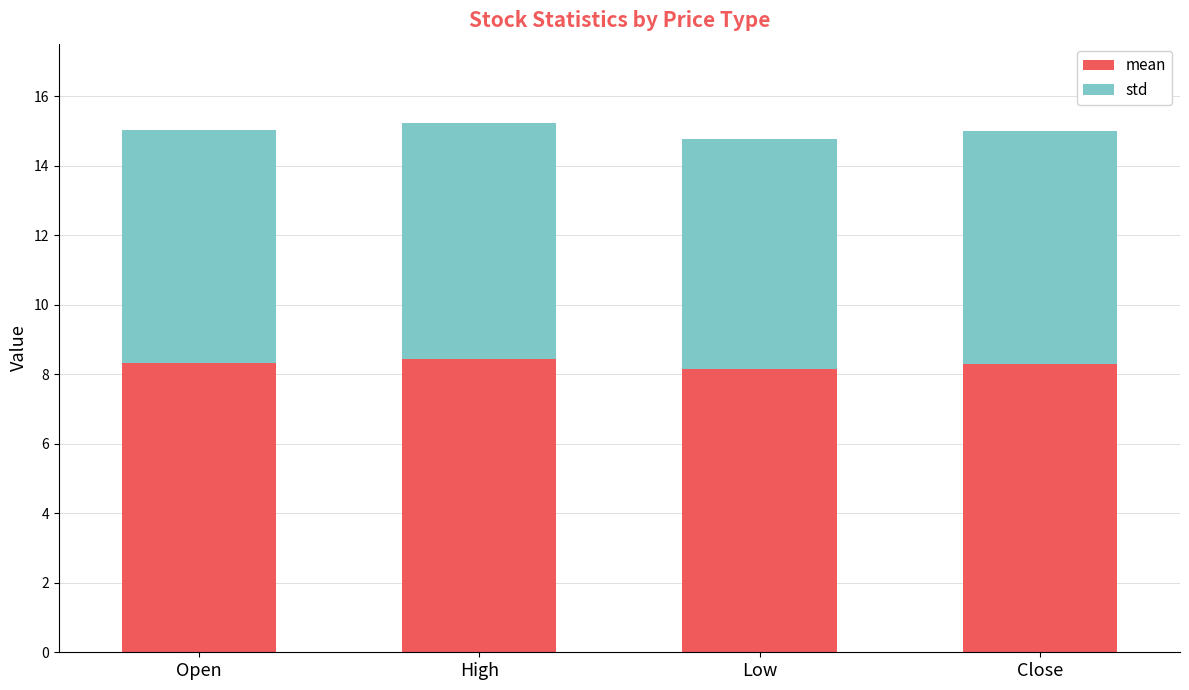

What is the average value of the mean series?

8.3